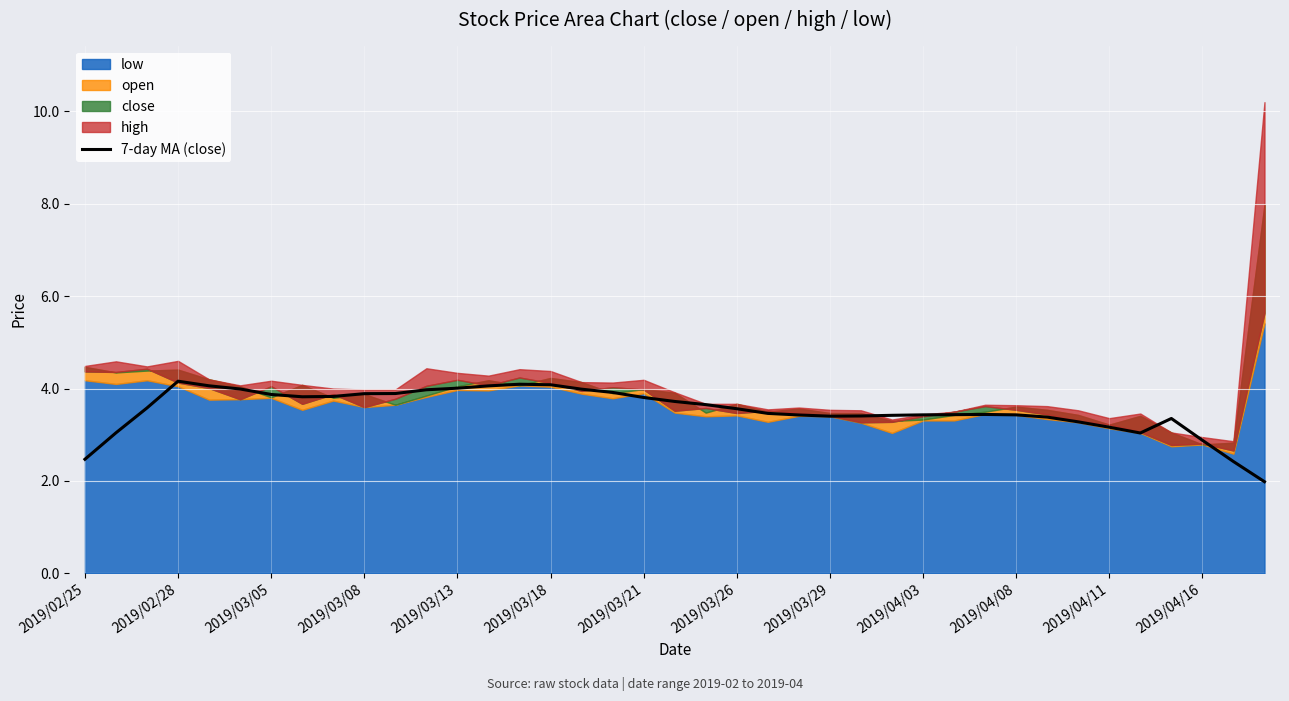

What is the minimum value for 7-day MA (close)?

2.0